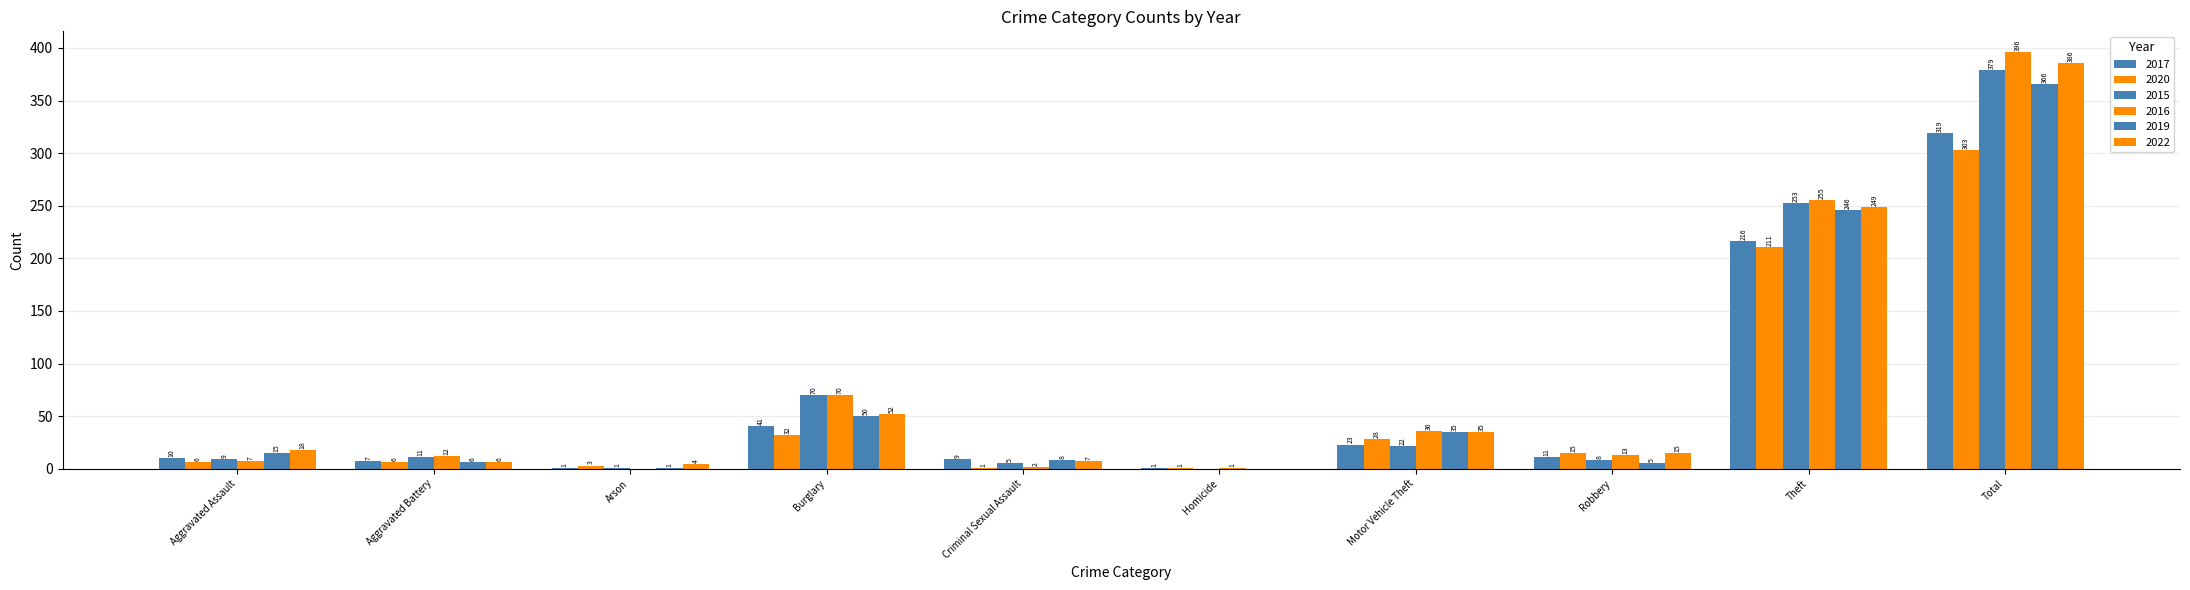

How many data points does each series have?

10